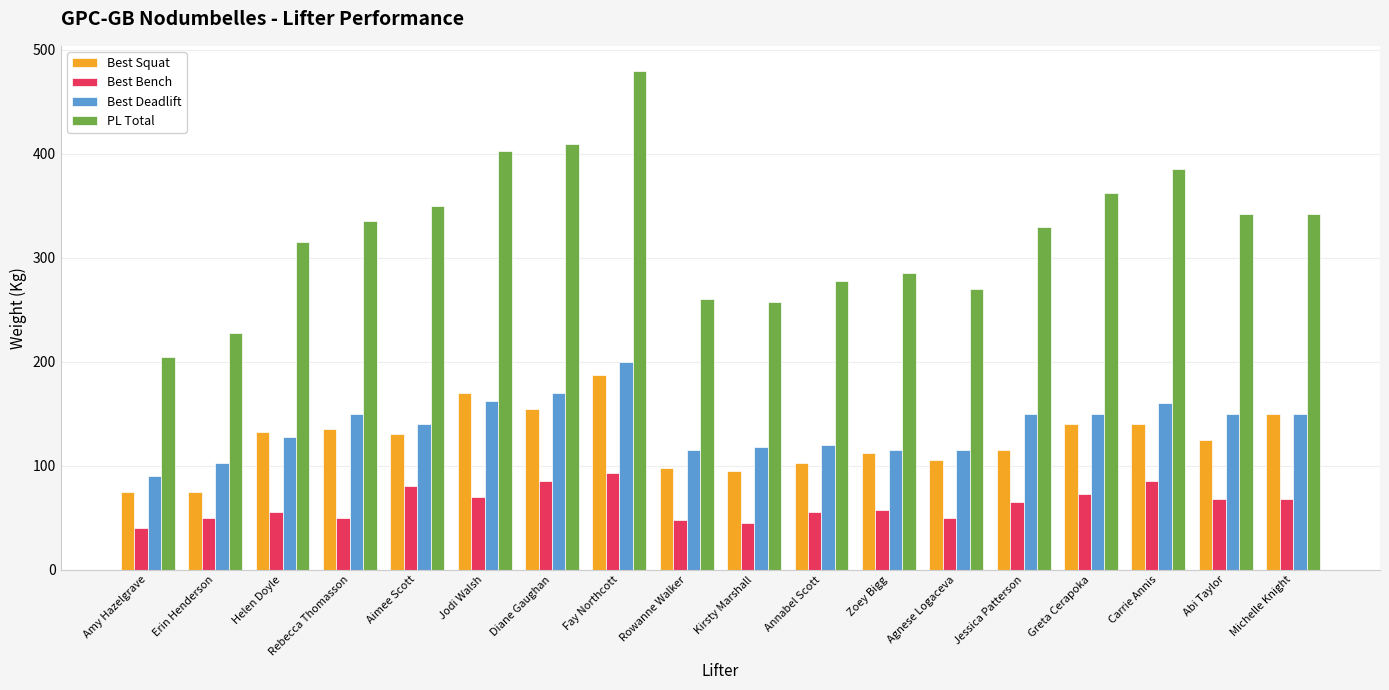

How many groups of bars are there?

18